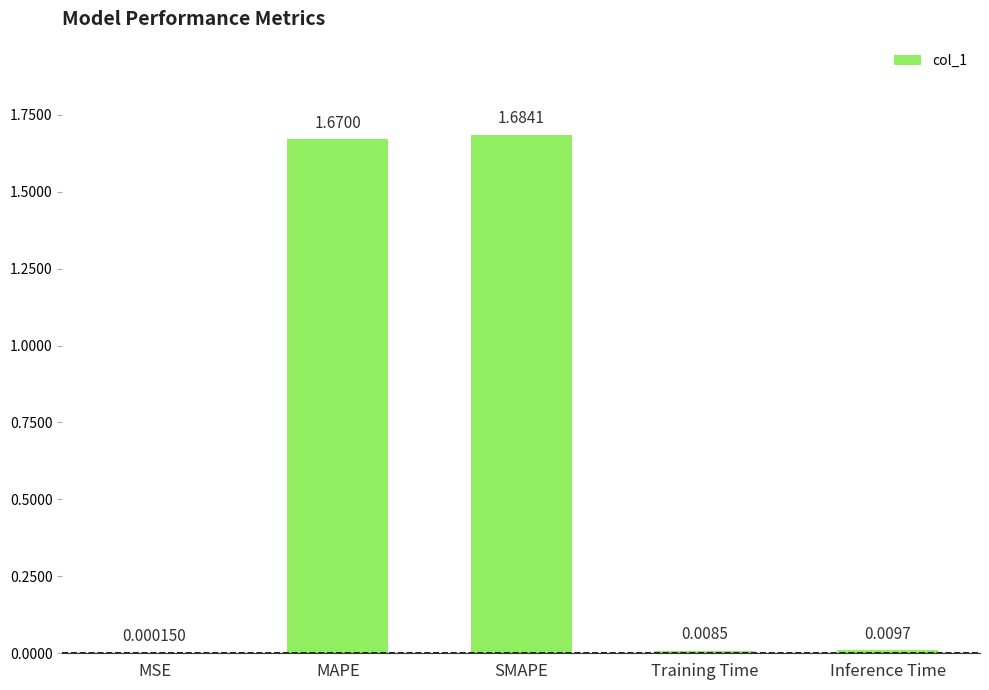

Between Training Time and SMAPE, which is larger?

SMAPE